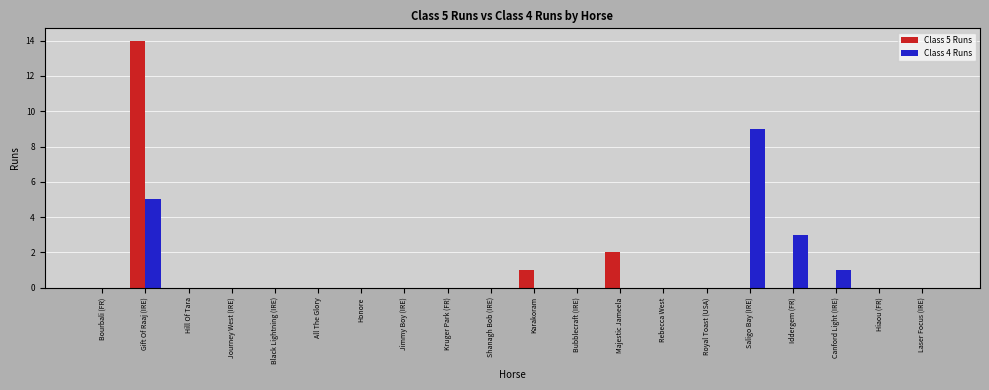

Are the bars grouped side by side (vs. stacked)?

Yes